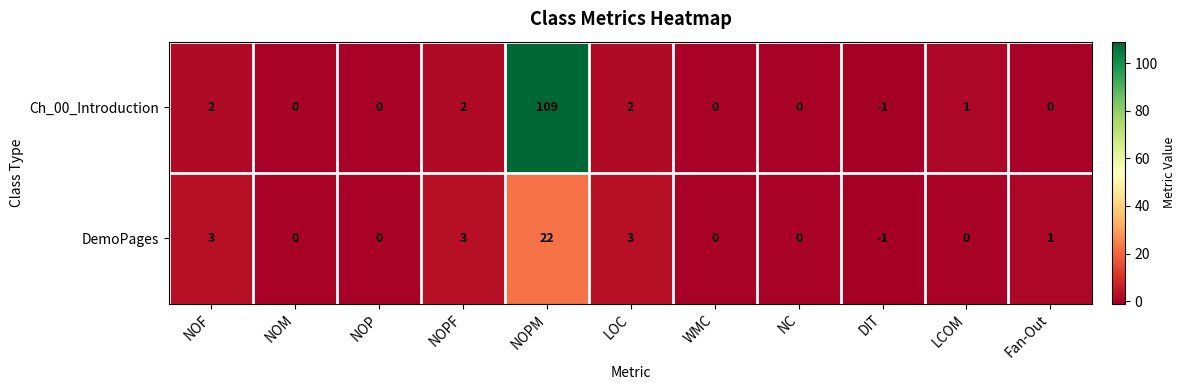

What is the average value of the DemoPages series?

3